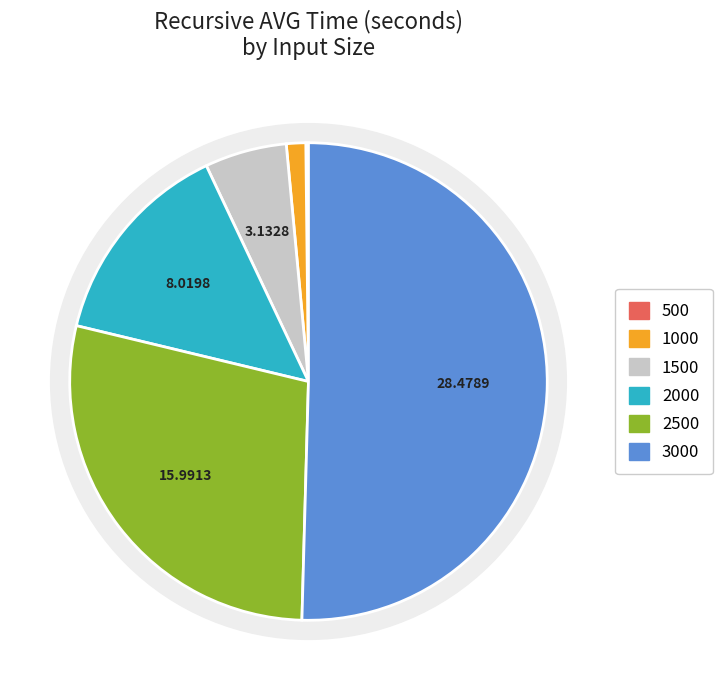

The 500 slice represents 10% of the pie. True or false?

False